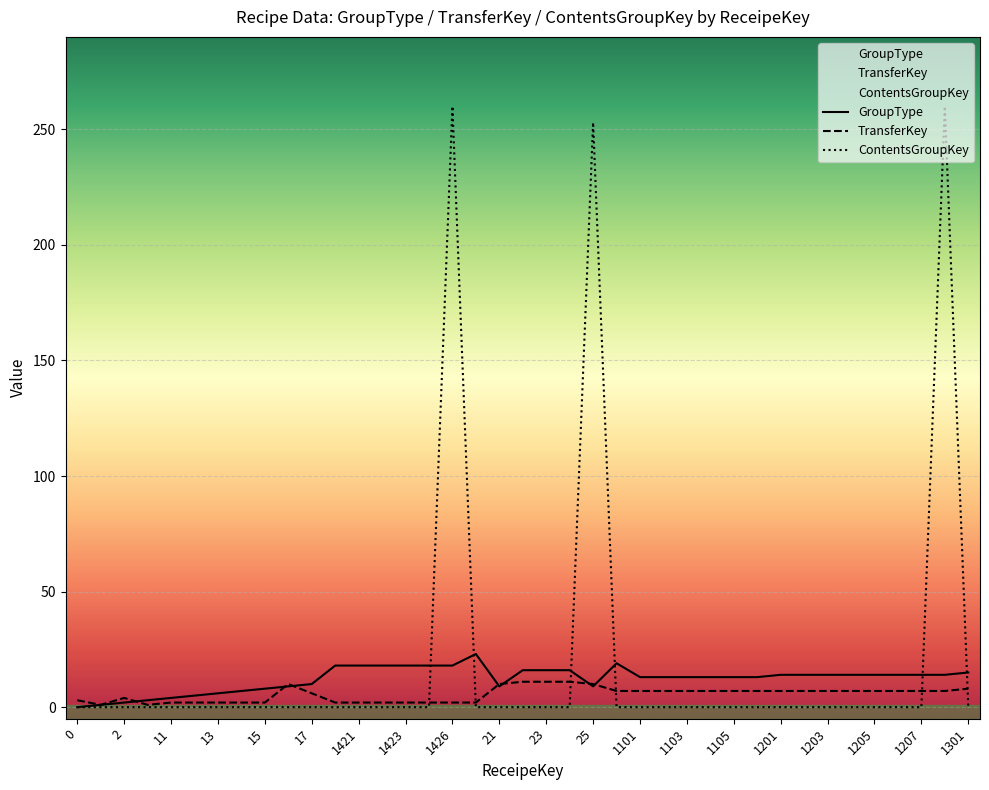

How many lines are shown in the chart?

3